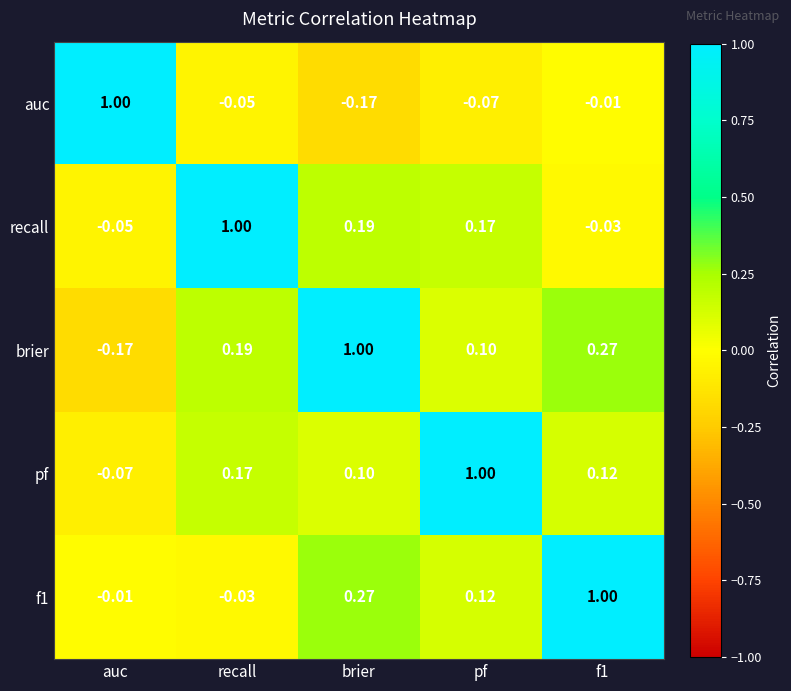

Is the value of recall at brier greater than the value of brier at f1?

No